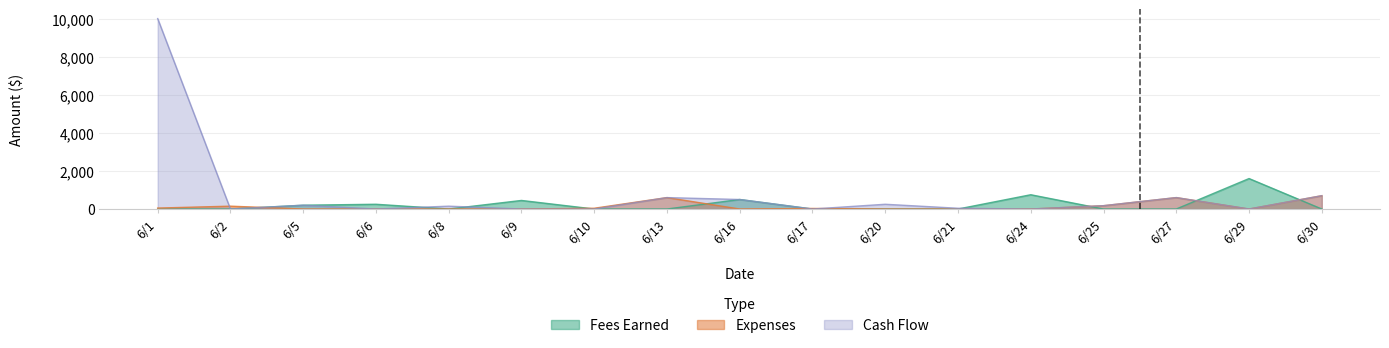

List the series in order of their peak value, lowest first.

Expenses, Fees Earned, Cash Flow